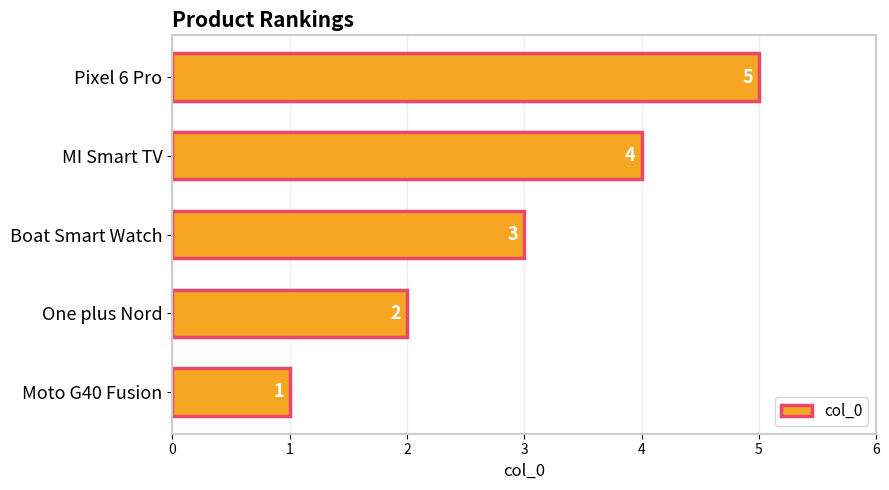

How many categories are shown in the chart?

5